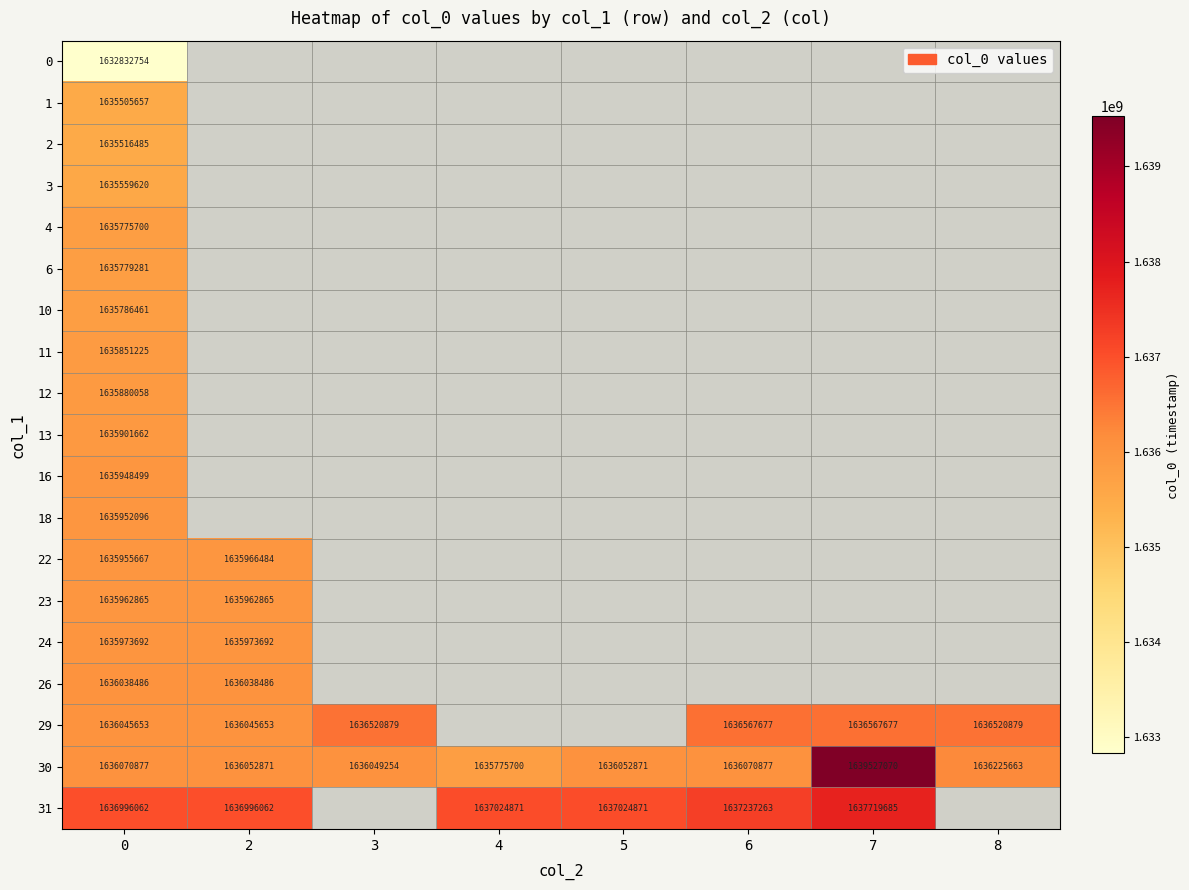

What is the total value across all series at 0?

31079332800